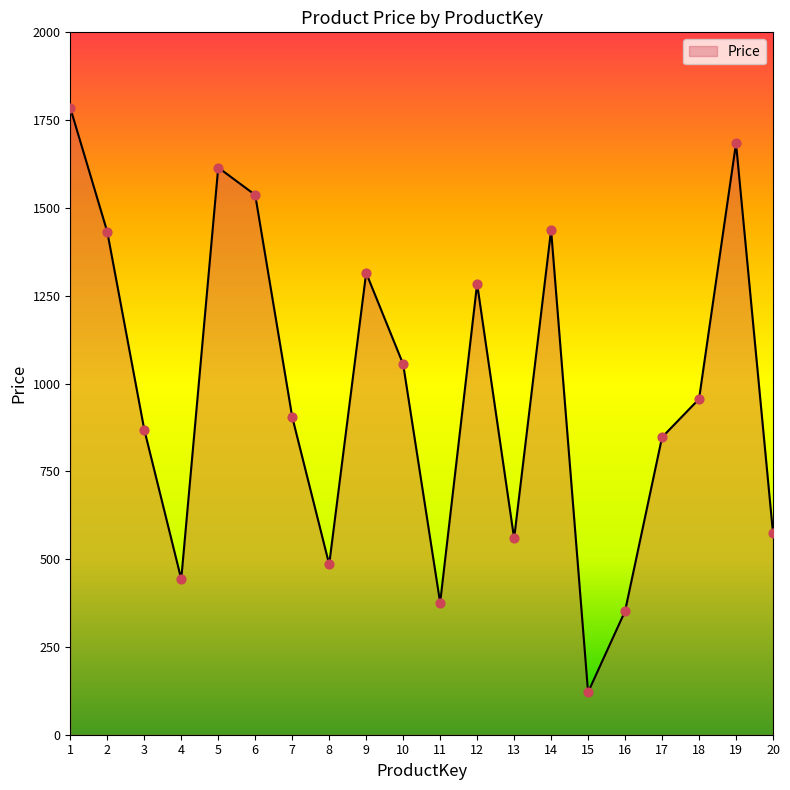

Which has a higher value, 17 or 7?

7